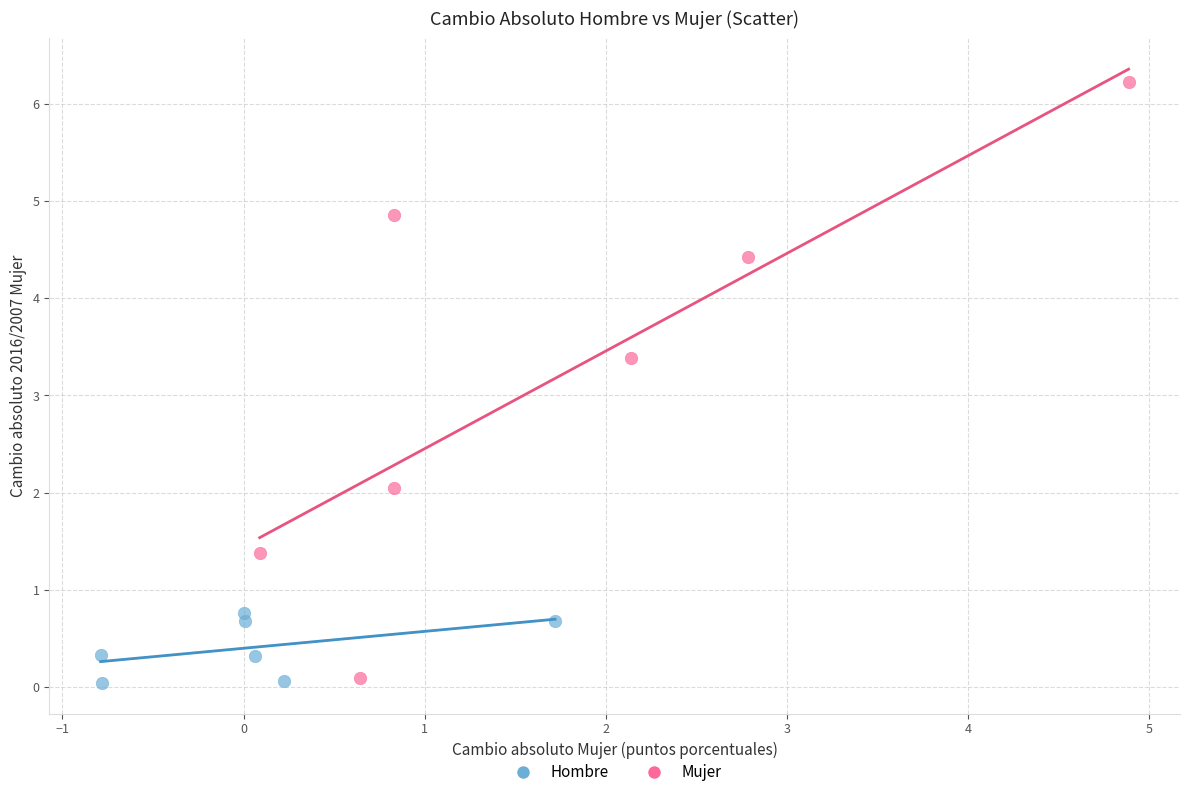

Which series contains the highest Y value?

Mujer